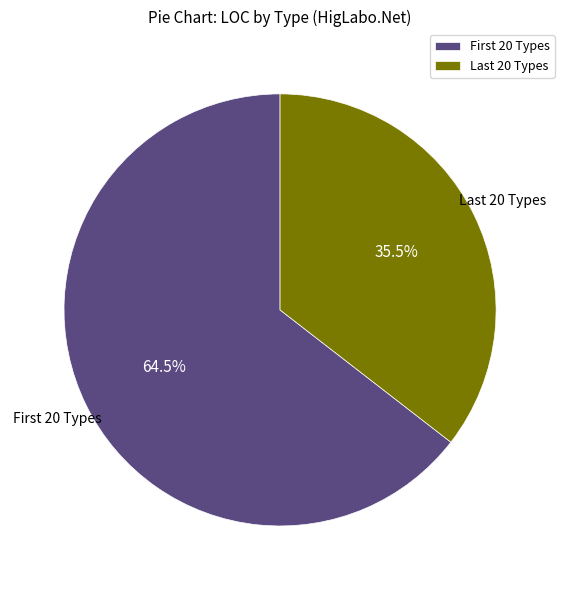

Which category accounts for the majority?

First 20 Types